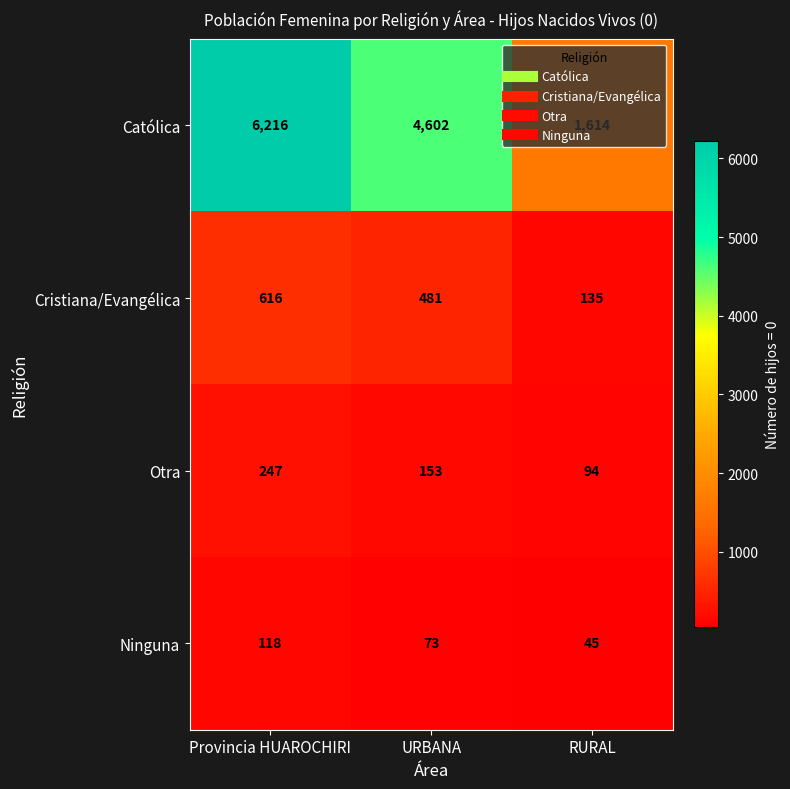

How many values in the Ninguna series are below 73?

1